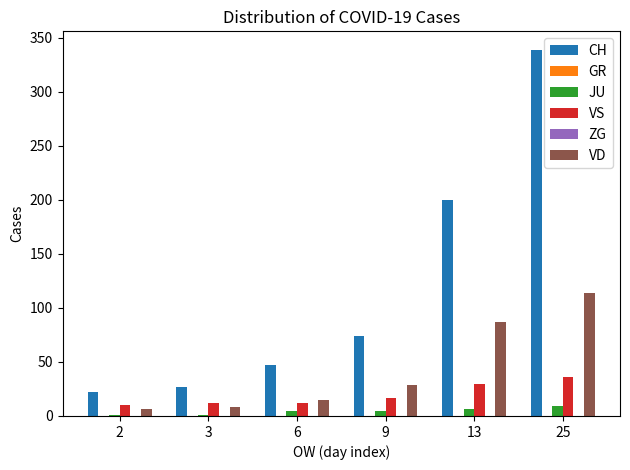

Rank the categories by ZG value from highest to lowest.

2, 3, 6, 9, 13, 25